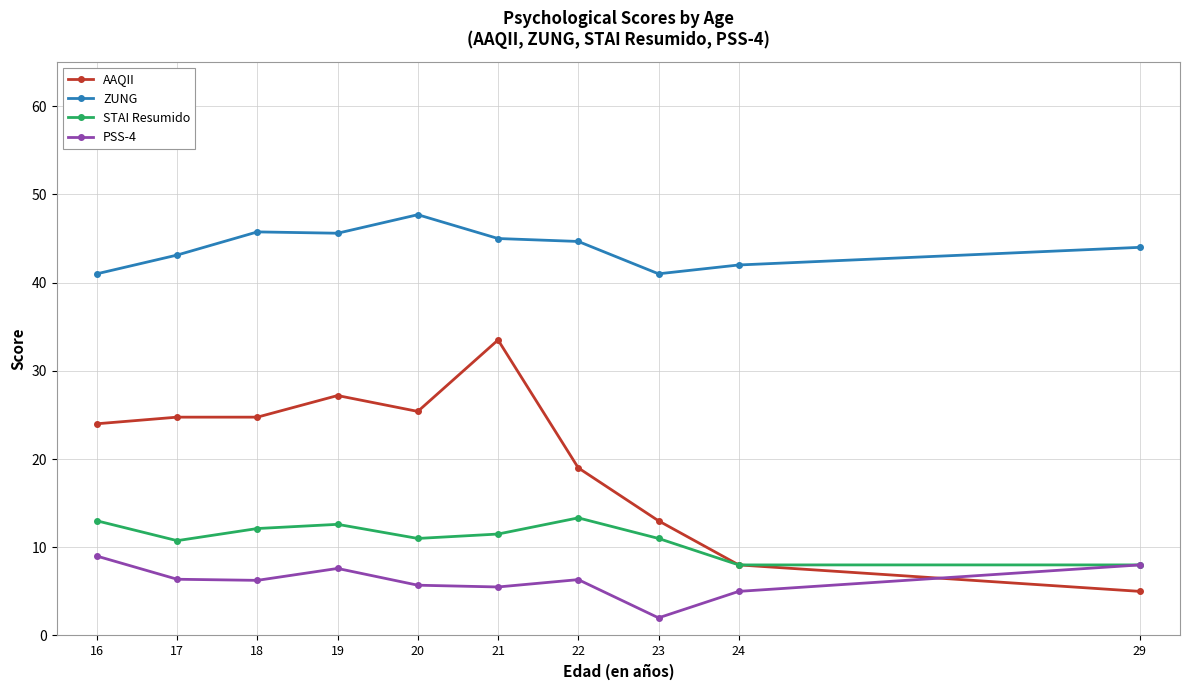

Which category has the lowest value across all series?

23